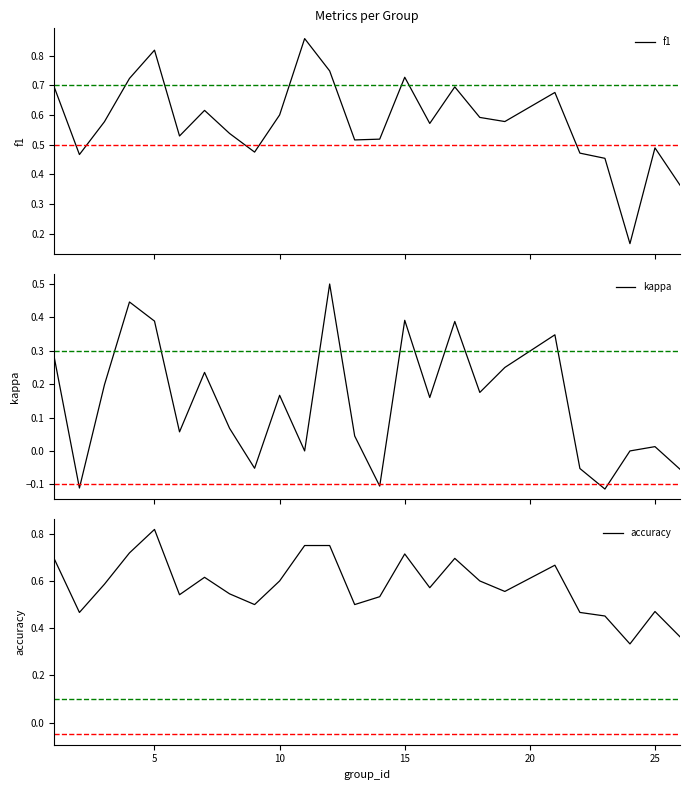

Which category has the highest value in the accuracy series?

5